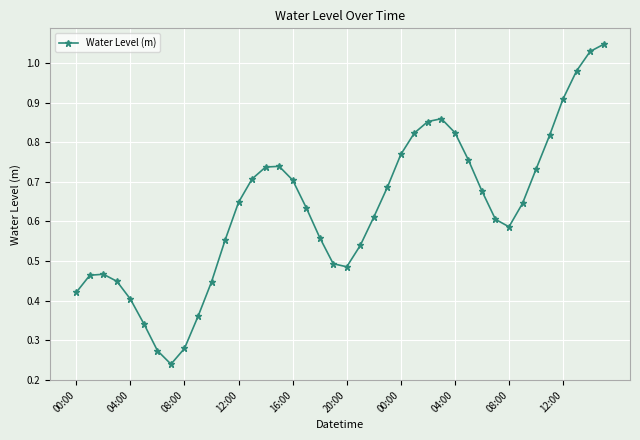

True or false: there are more than 0 points higher than both neighbors.

True